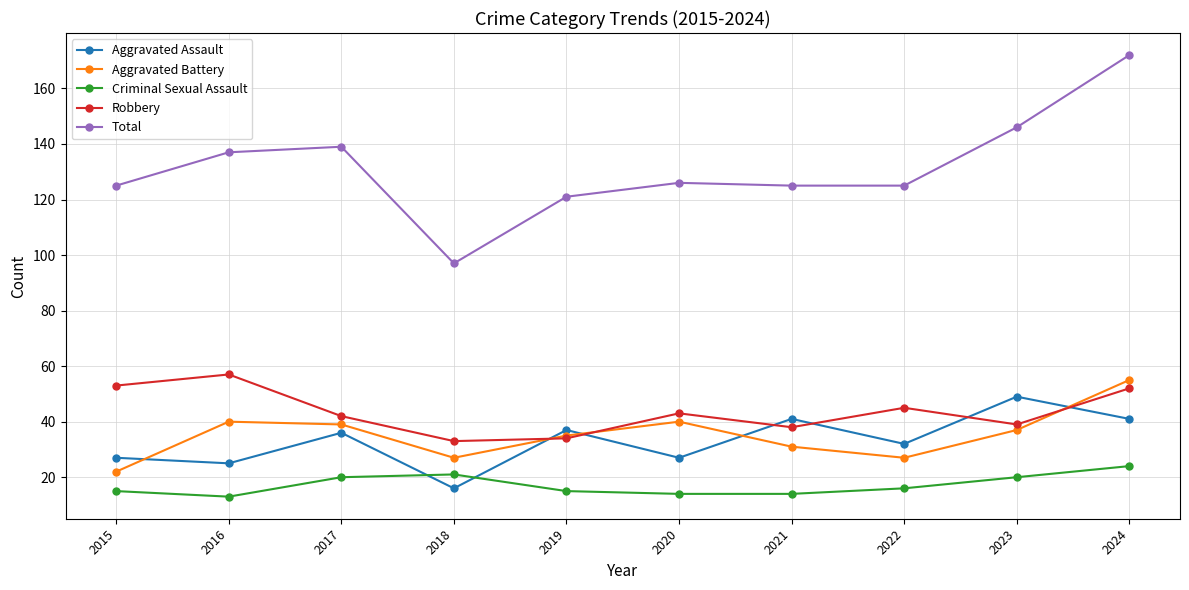

True or false: Criminal Sexual Assault and Aggravated Assault cross at least once.

True